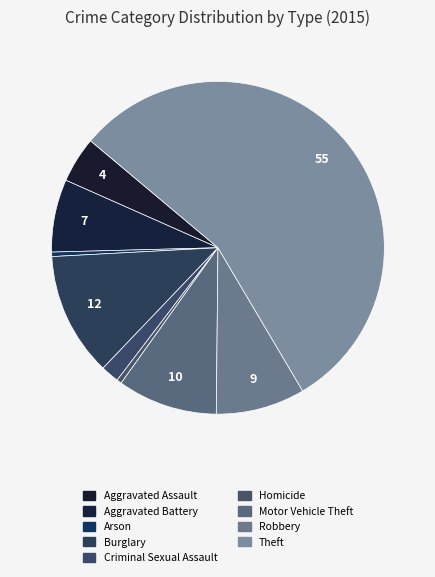

Which has a higher value, Criminal Sexual Assault or Homicide?

Criminal Sexual Assault